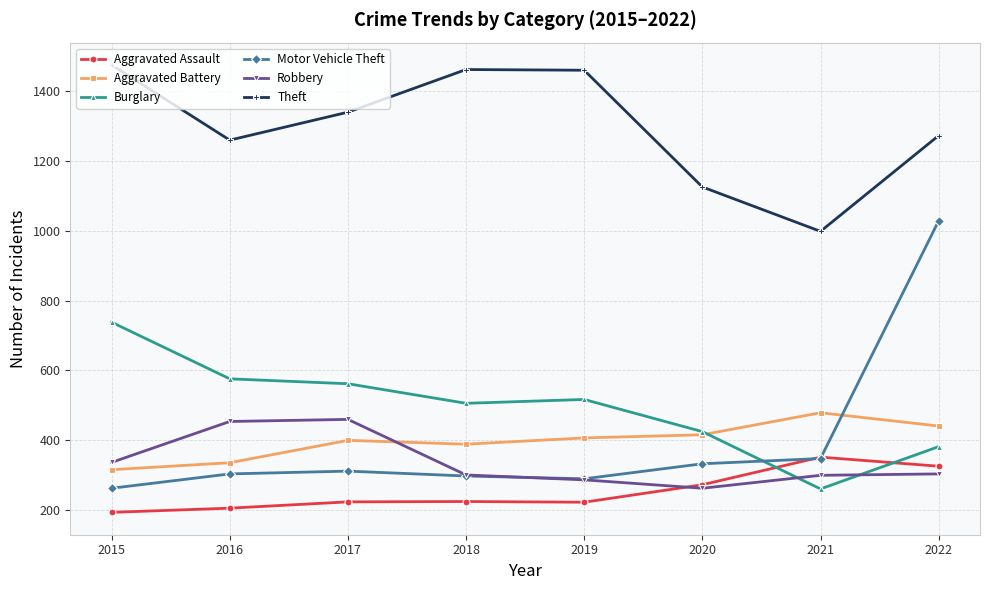

Is the value of Theft at 2022 greater than the value of Aggravated Assault at 2015?

Yes